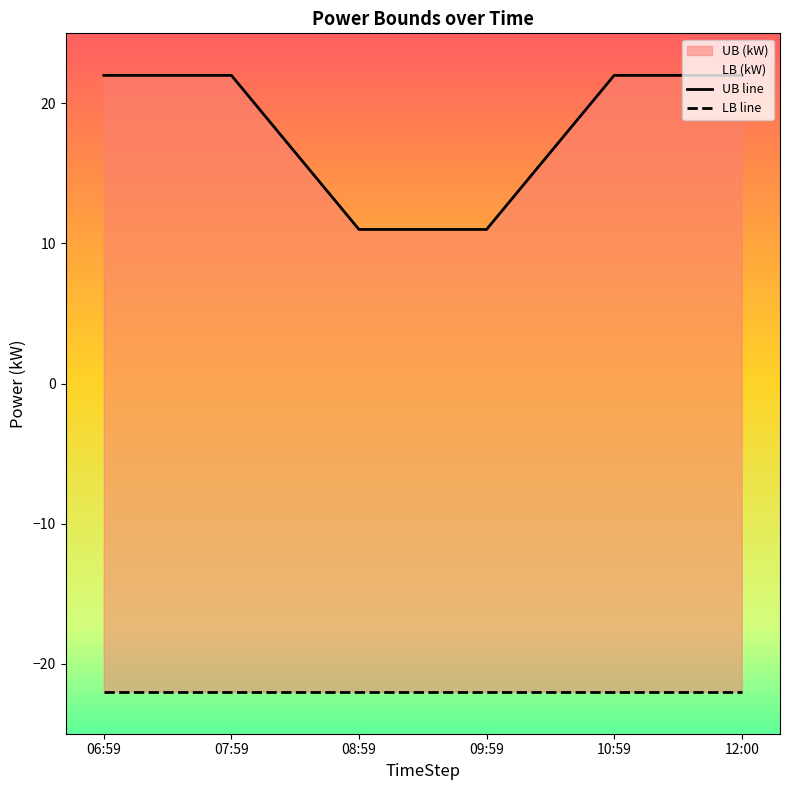

Read the LB line value at 08:59.

-22